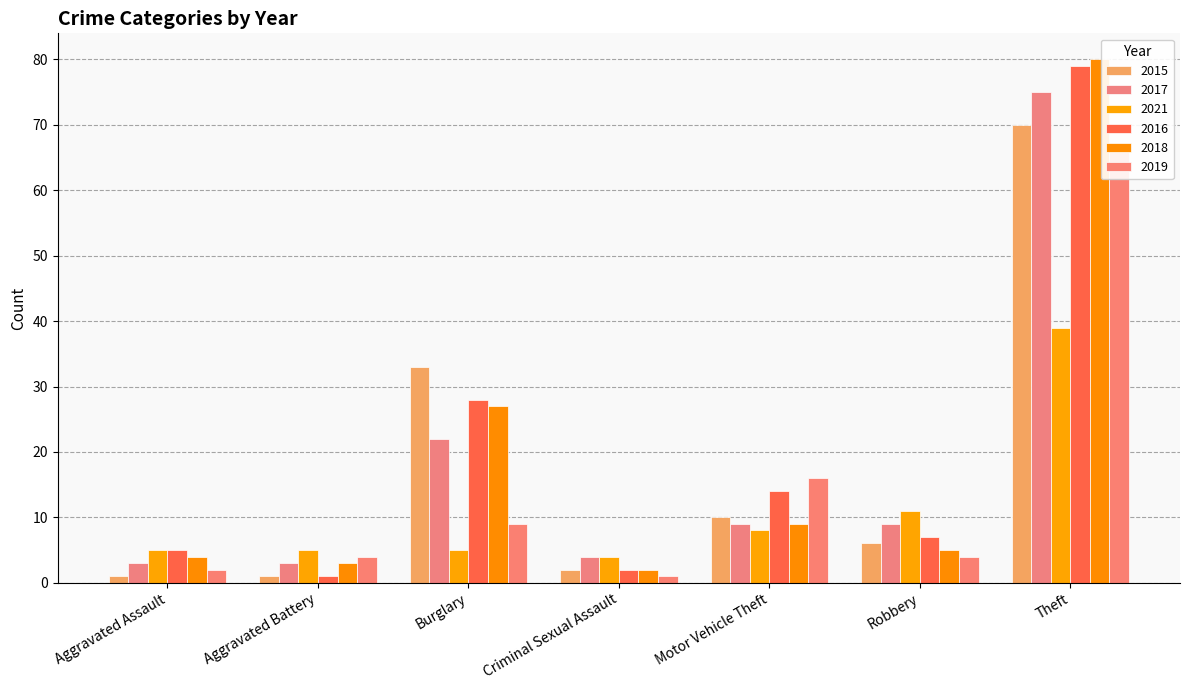

Reading left to right, extract all data points from this chart.

2015: Aggravated Assault=1	Aggravated Battery=1	Burglary=33	Criminal Sexual Assault=2	Motor Vehicle Theft=10	Robbery=6	Theft=70
2017: Aggravated Assault=3	Aggravated Battery=3	Burglary=22	Criminal Sexual Assault=4	Motor Vehicle Theft=9	Robbery=9	Theft=75
2021: Aggravated Assault=5	Aggravated Battery=5	Burglary=5	Criminal Sexual Assault=4	Motor Vehicle Theft=8	Robbery=11	Theft=39
2016: Aggravated Assault=5	Aggravated Battery=1	Burglary=28	Criminal Sexual Assault=2	Motor Vehicle Theft=14	Robbery=7	Theft=79
2018: Aggravated Assault=4	Aggravated Battery=3	Burglary=27	Criminal Sexual Assault=2	Motor Vehicle Theft=9	Robbery=5	Theft=80
2019: Aggravated Assault=2	Aggravated Battery=4	Burglary=9	Criminal Sexual Assault=1	Motor Vehicle Theft=16	Robbery=4	Theft=67